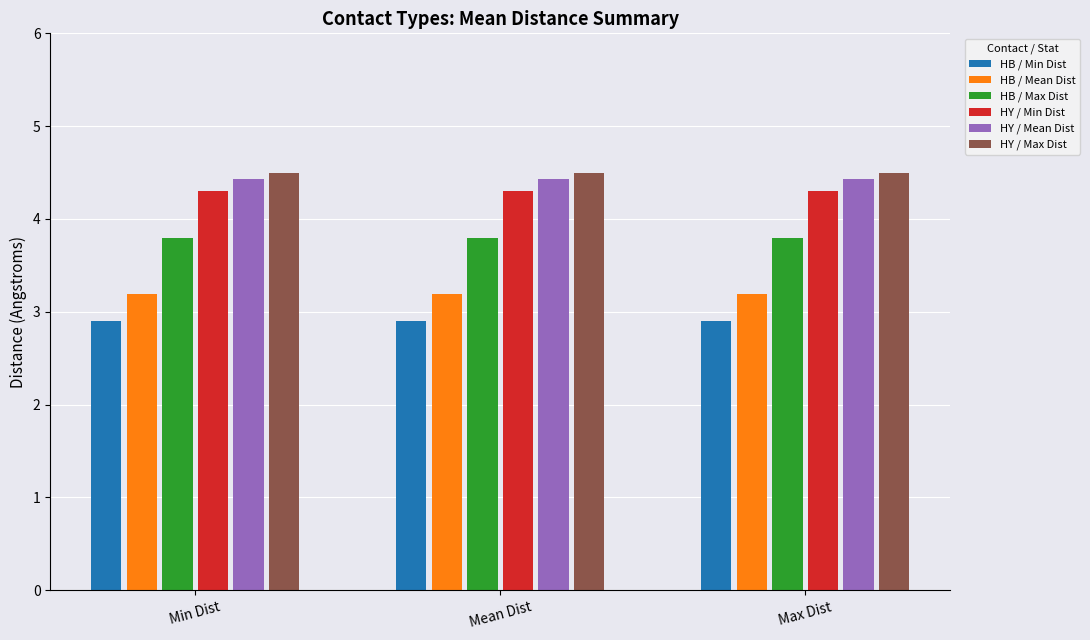

True or false: HY / Mean Dist has a value of 4.4 at Max Dist.

True